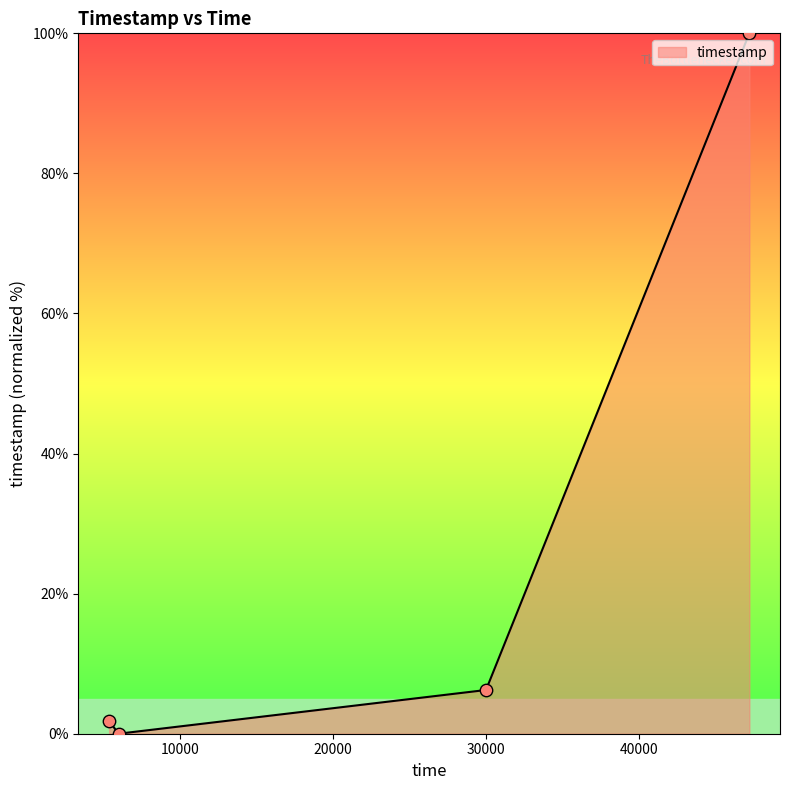

What is the maximum value shown in the chart?

100.0